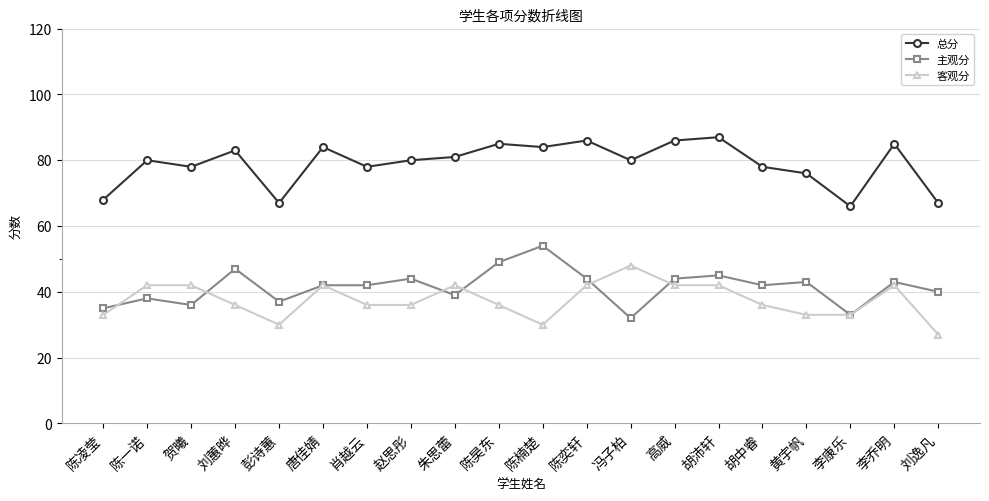

At which label is 总分 closest to 76?

黄宇帆